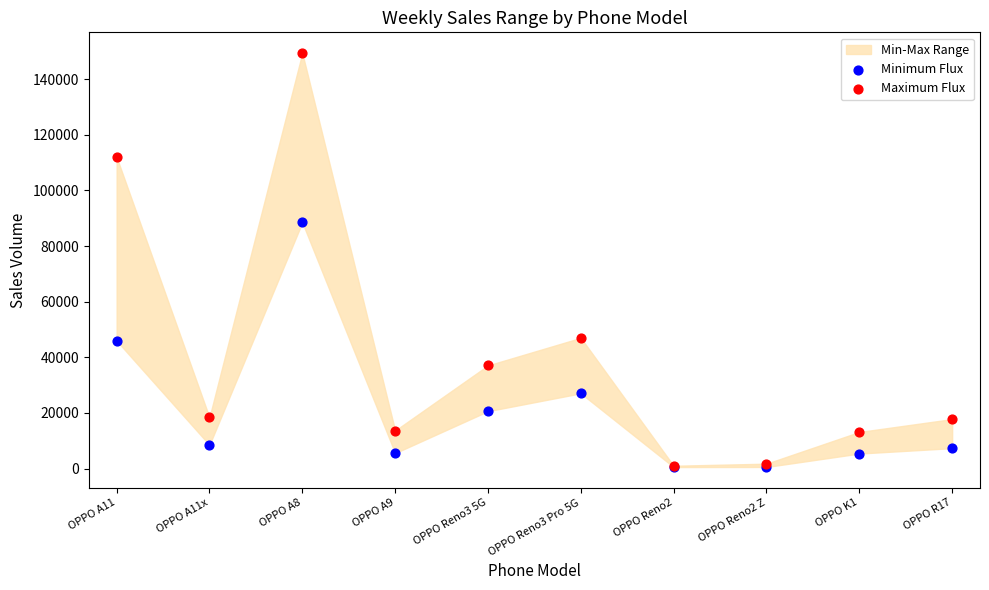

Which series contains the highest Y value?

Maximum Flux